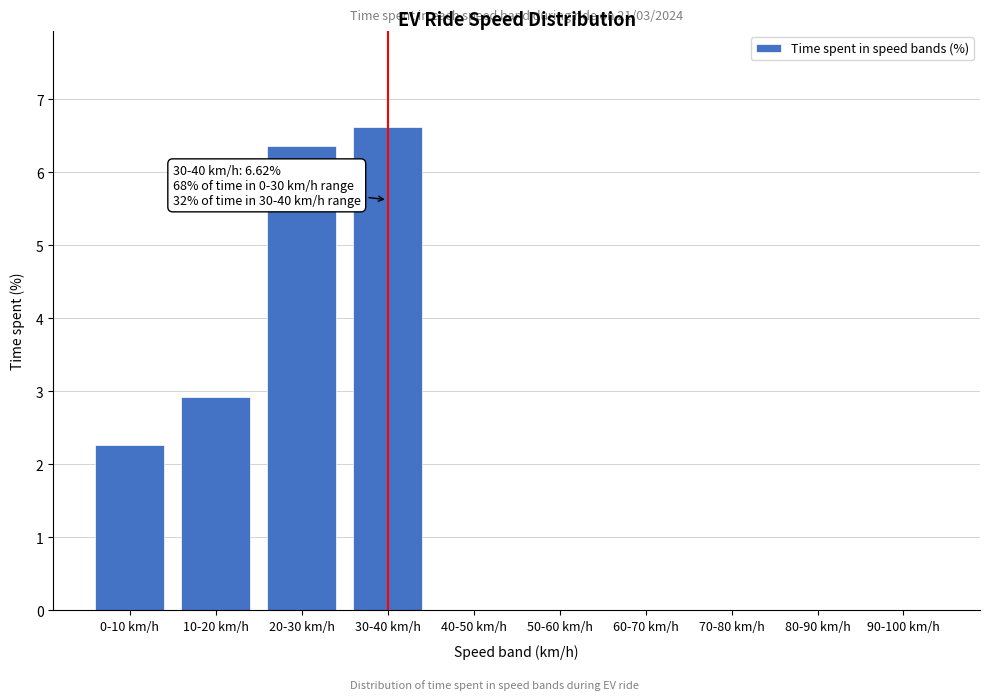

Reading right to left, list all the values displayed in this chart.

90-100 km/h=0.0	80-90 km/h=0.0	70-80 km/h=0.0	60-70 km/h=0.0	50-60 km/h=0.0	40-50 km/h=0.0	30-40 km/h=6.6	20-30 km/h=6.4	10-20 km/h=2.9	0-10 km/h=2.3